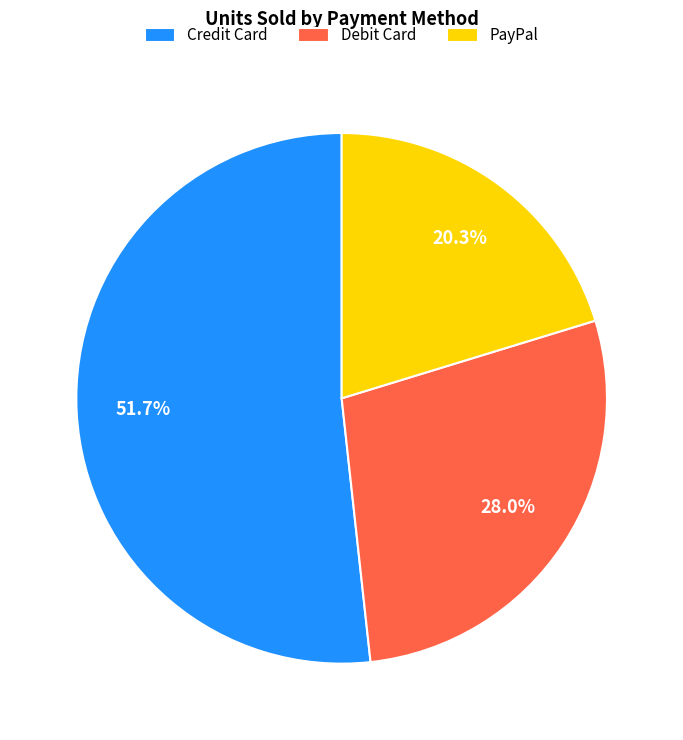

Rank the categories by value from lowest to highest.

PayPal, Debit Card, Credit Card